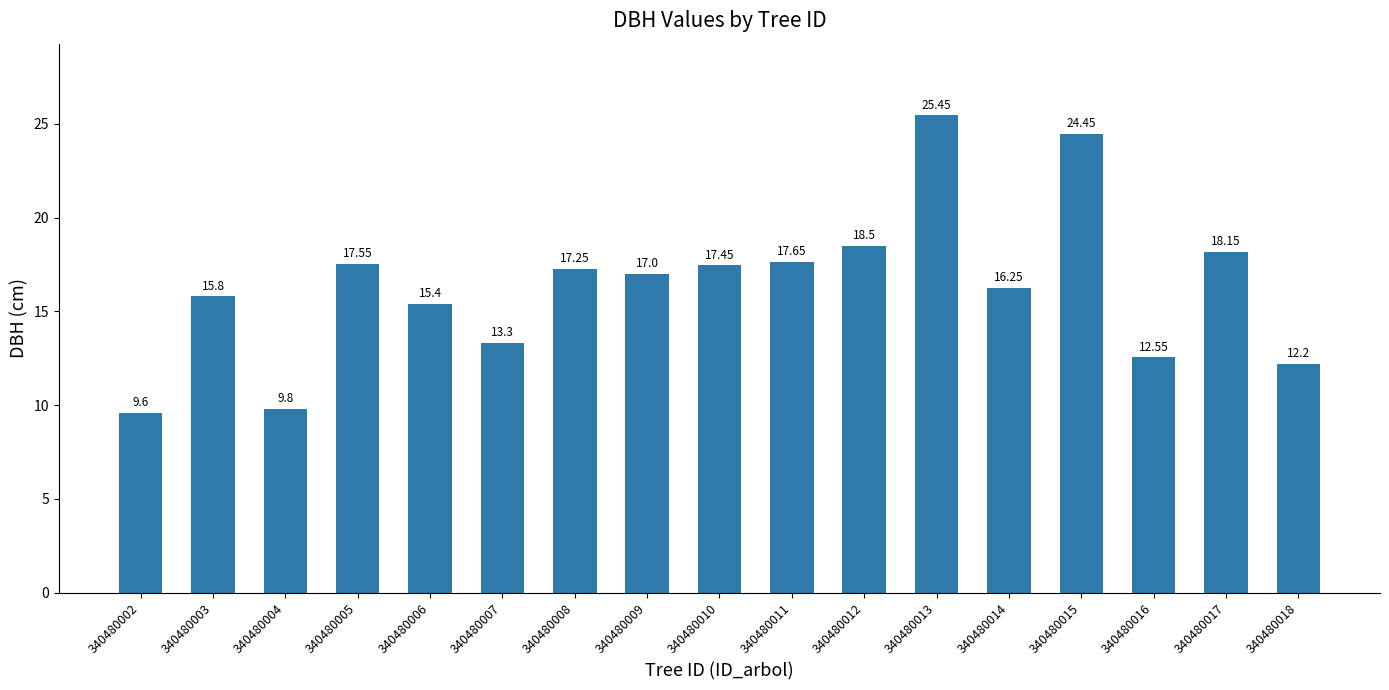

What is the sum of the values at 340480005 and 340480016?

30.1